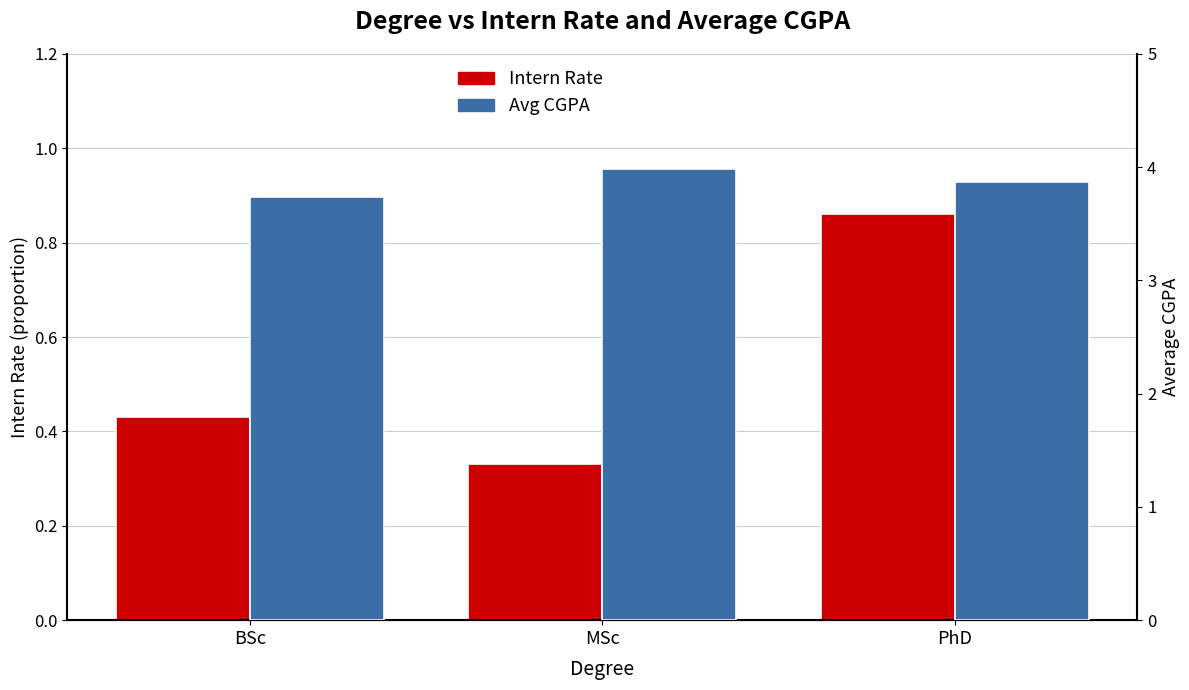

Between BSc and MSc, which series saw the biggest shift?

Avg CGPA